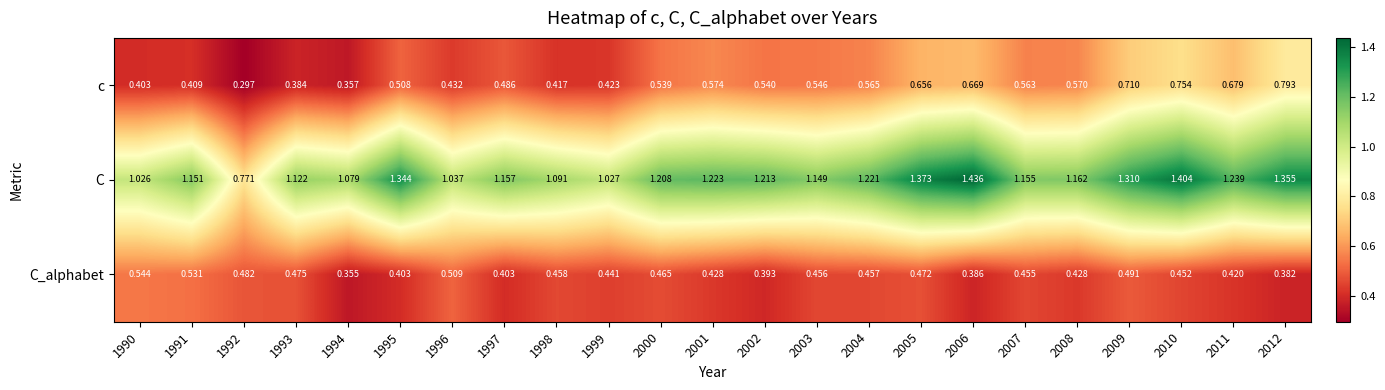

Rank the series by their maximum value, from lowest to highest.

C_alphabet, c, C